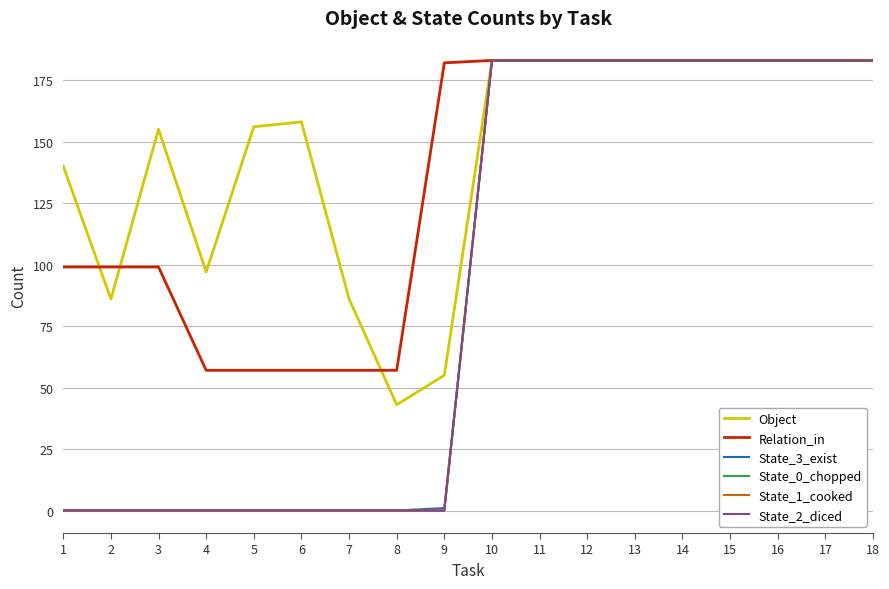

Does the chart display data point markers on the line(s)?

No